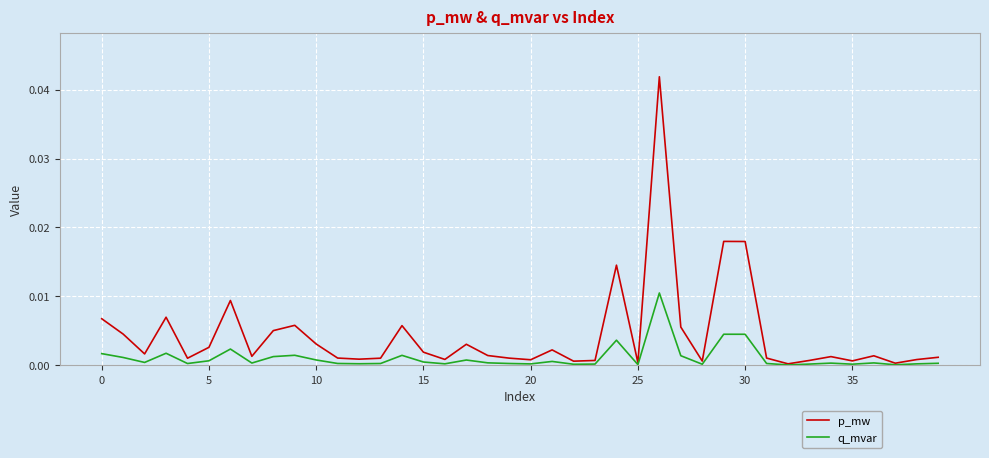

List the series in order of their overall mean, highest first.

p_mw, q_mvar